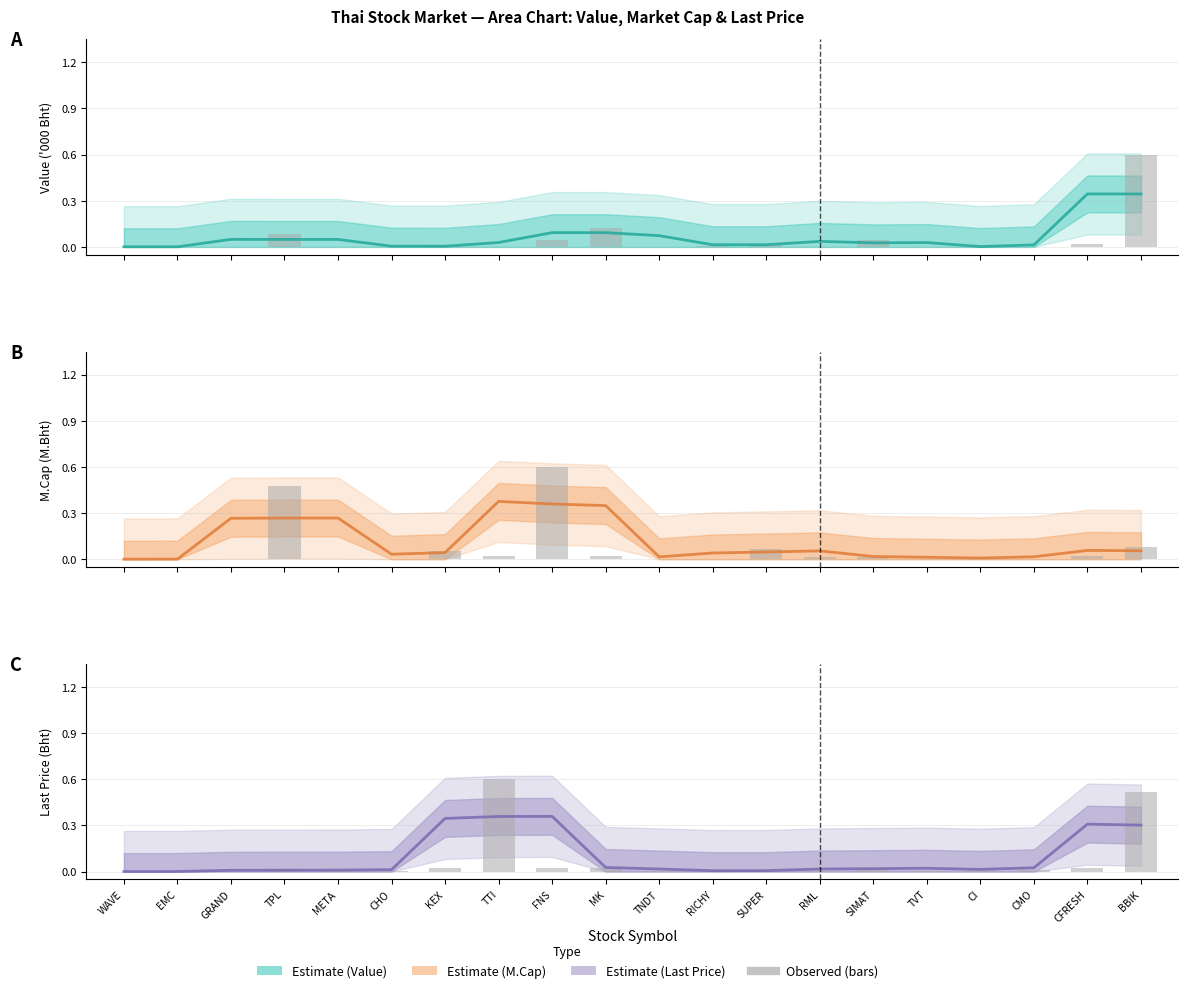

What is the label of the 2nd bar from the right?

CFRESH